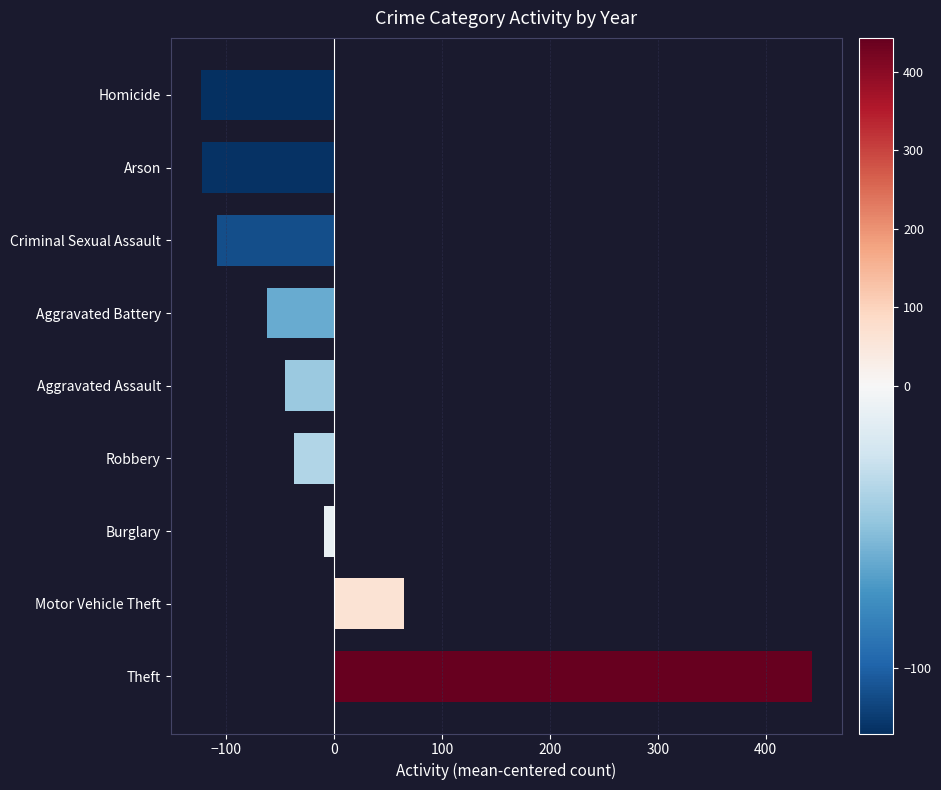

At which category does the chart reach its peak across all series?

Theft